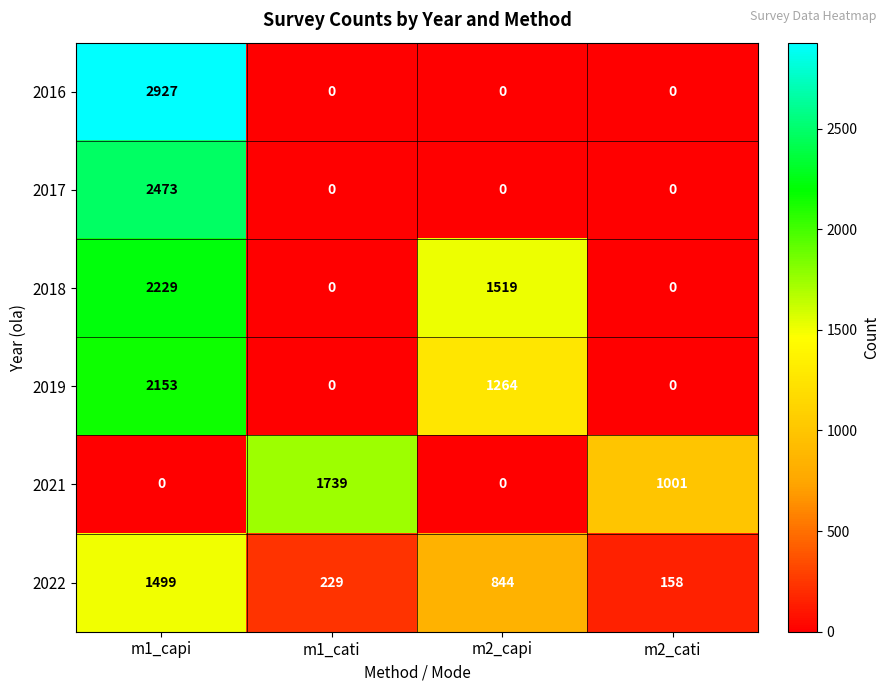

Reading left to right, list all the values displayed in this chart.

2016: 2927	0	0	0
2017: 2473	0	0	0
2018: 2229	0	1519	0
2019: 2153	0	1264	0
2021: 0	1739	0	1001
2022: 1499	229	844	158